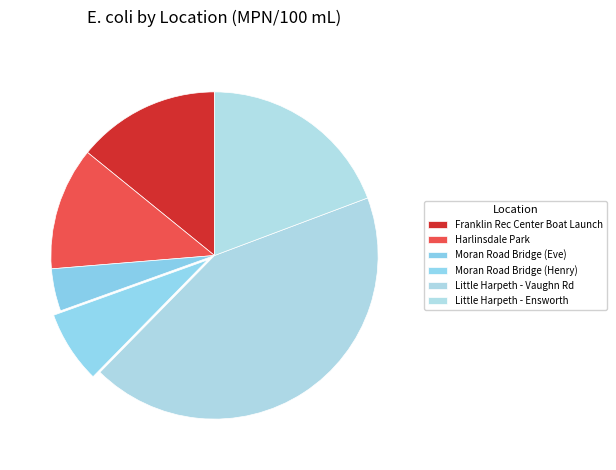

Rank the categories by value from highest to lowest.

Little Harpeth - Vaughn Rd, Little Harpeth - Ensworth, Franklin Rec Center Boat Launch, Harlinsdale Park, Moran Road Bridge (Henry), Moran Road Bridge (Eve)